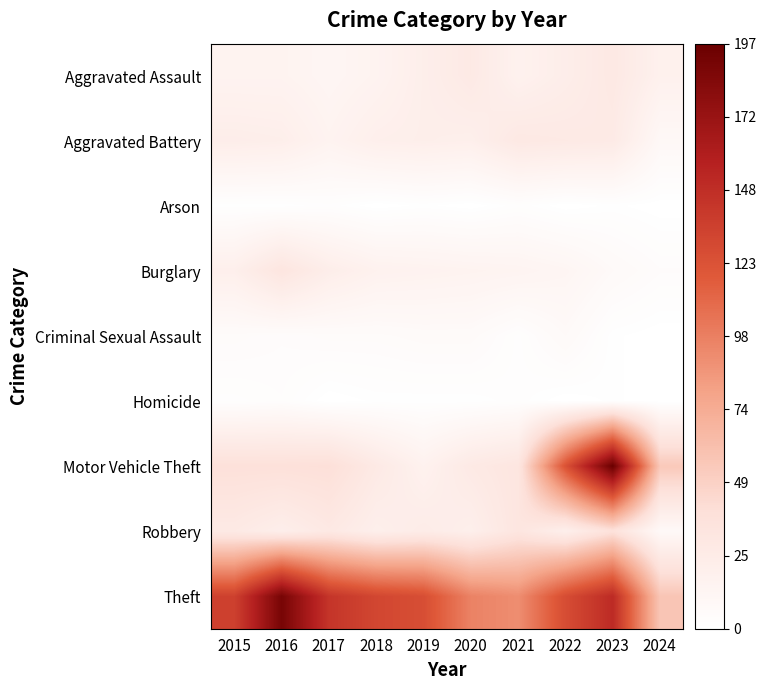

Which label corresponds to the largest value in the chart?

2023